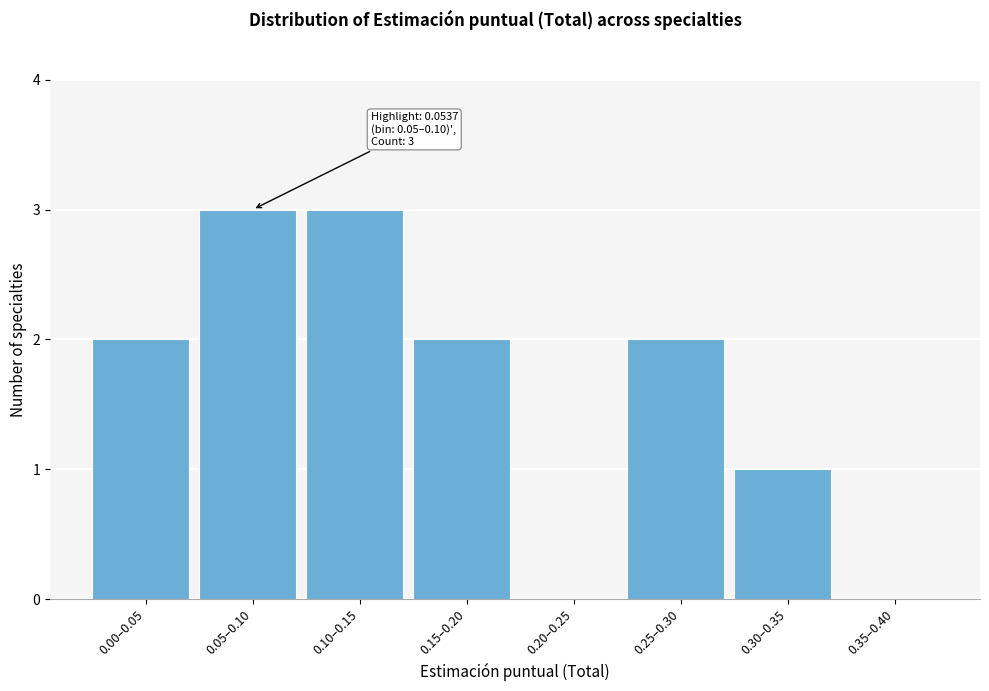

Reading left to right, list all the values displayed in this chart.

0.00–0.05=2	0.05–0.10=3	0.10–0.15=3	0.15–0.20=2	0.20–0.25=0	0.25–0.30=2	0.30–0.35=1	0.35–0.40=0